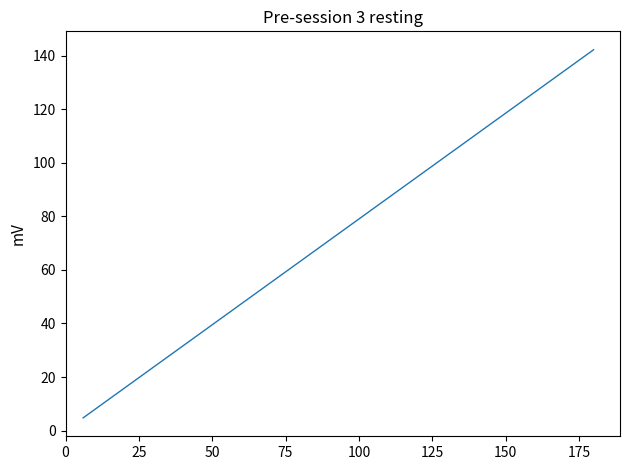

What is the average value?

67.1